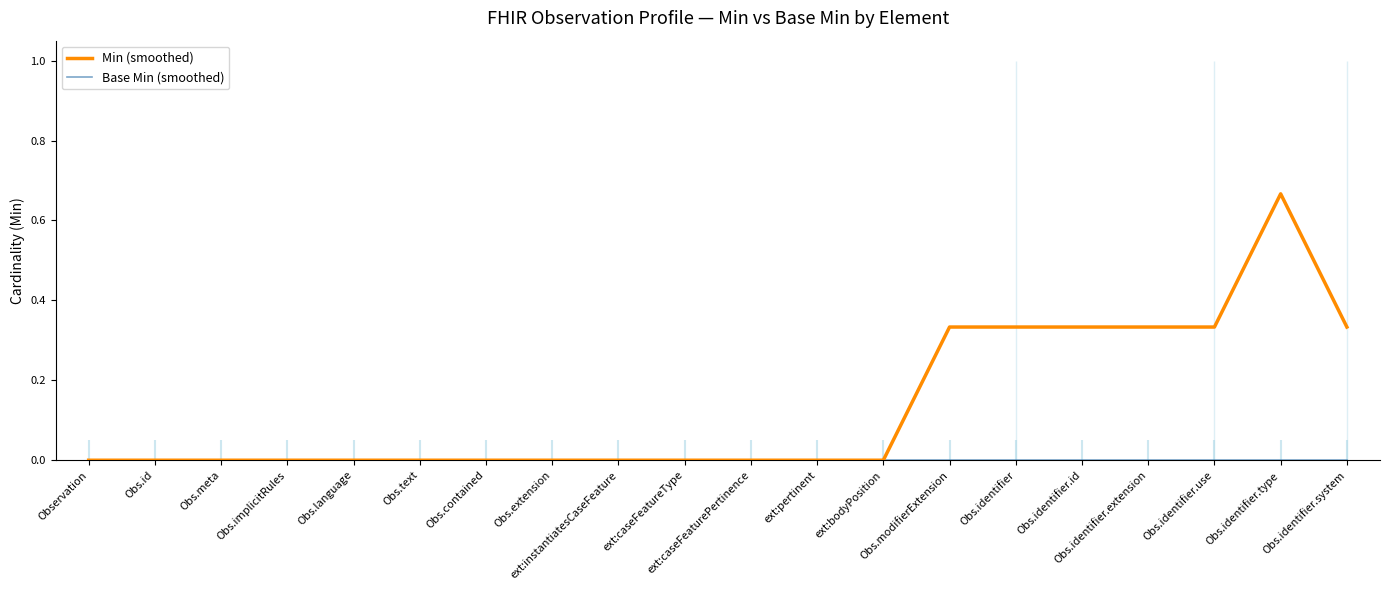

True or false: Min (smoothed) has more than 1 interior local peaks.

False